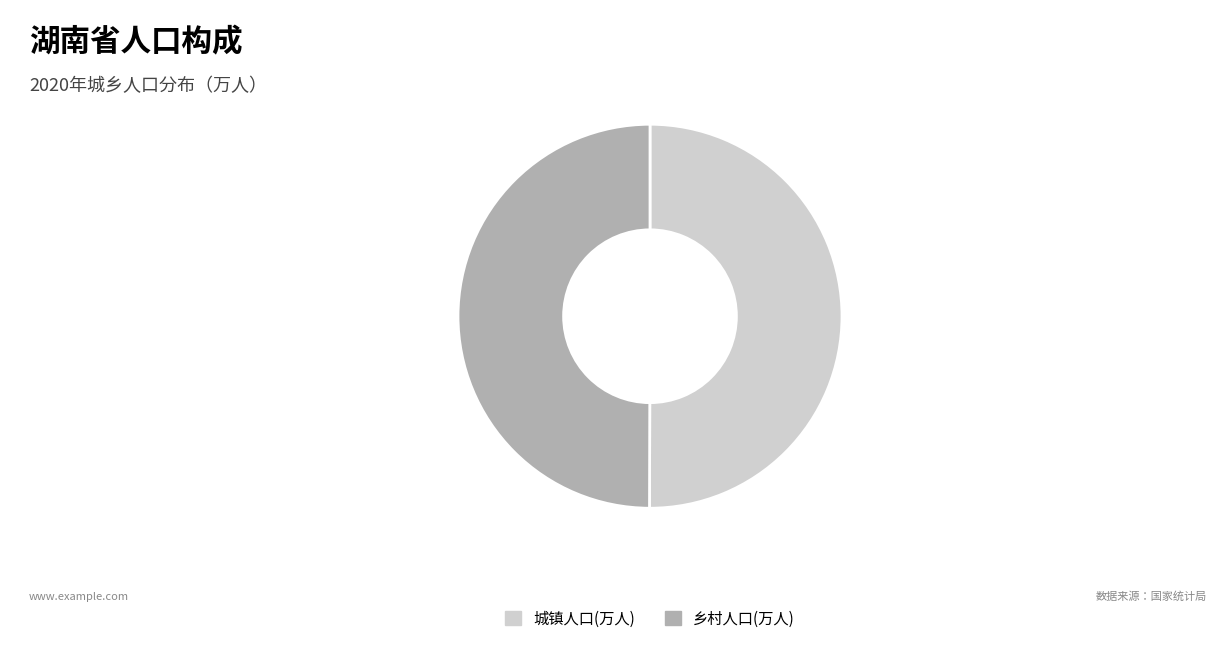

Combined, do 城镇人口(万人) and 乡村人口(万人) account for over 50%?

Yes